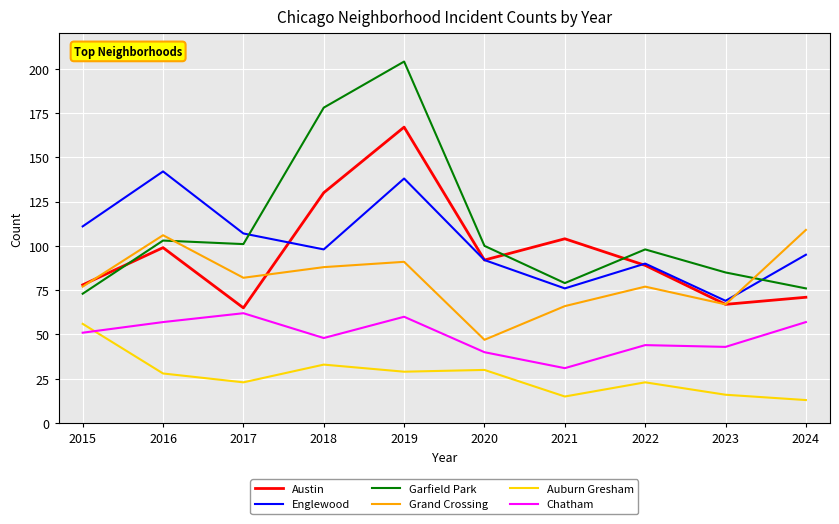

Which series has the largest total across all categories?

Garfield Park